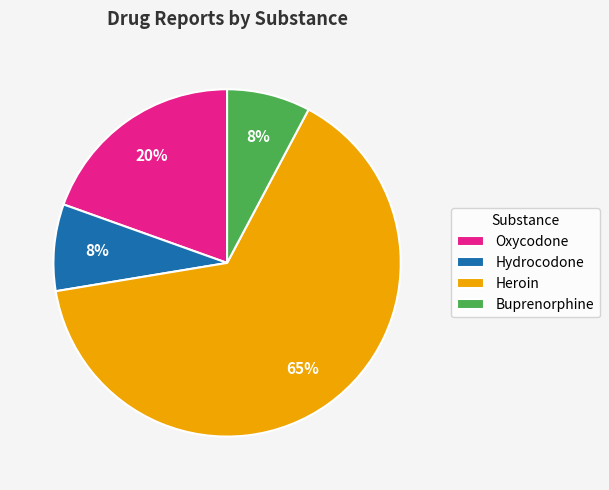

How many slices are in this pie chart?

4